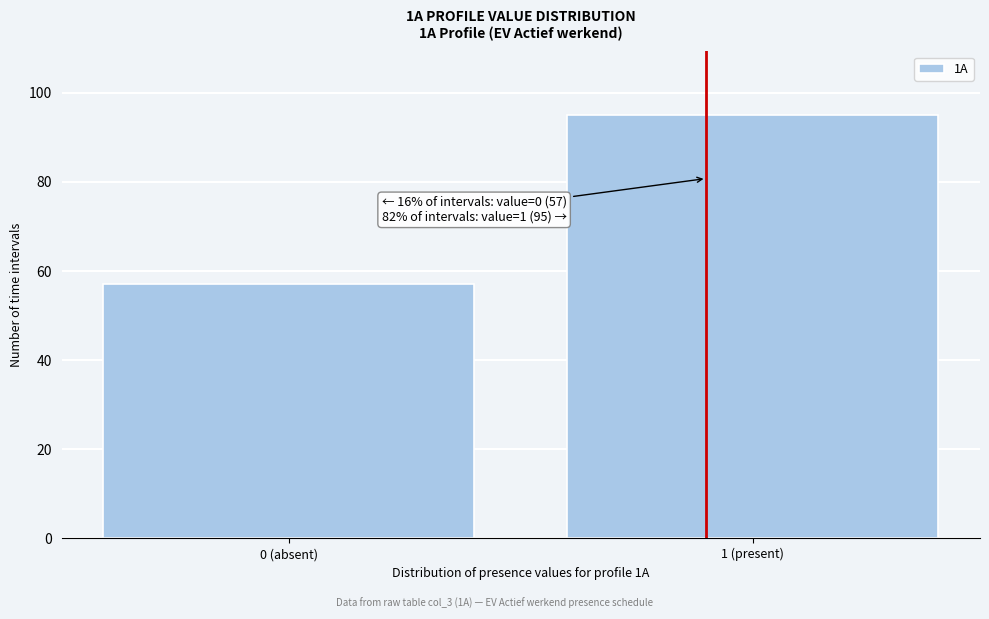

Reading left to right, what are all the values shown in this chart?

57	95